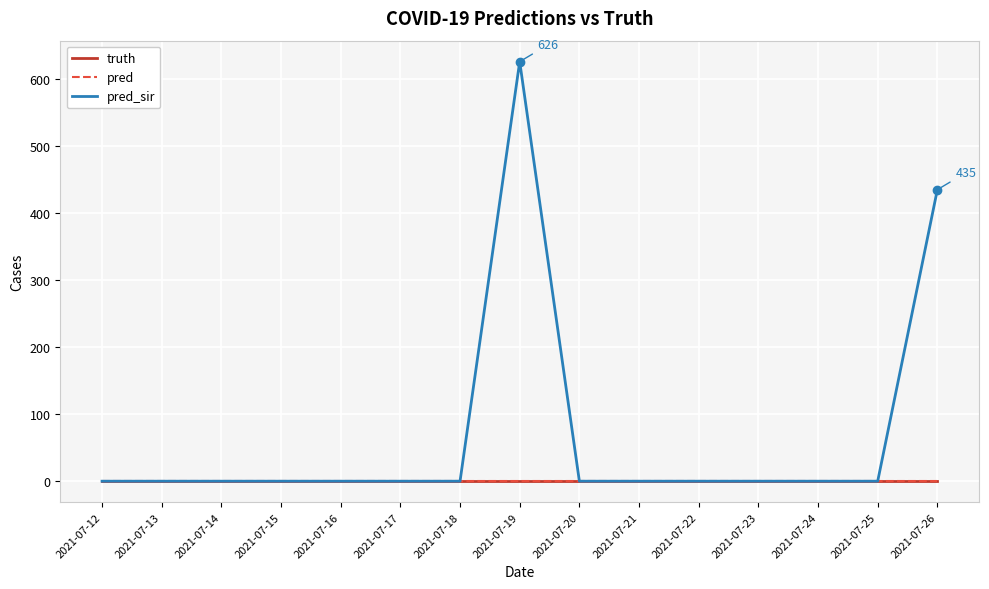

Does the chart have visible grid lines?

Yes